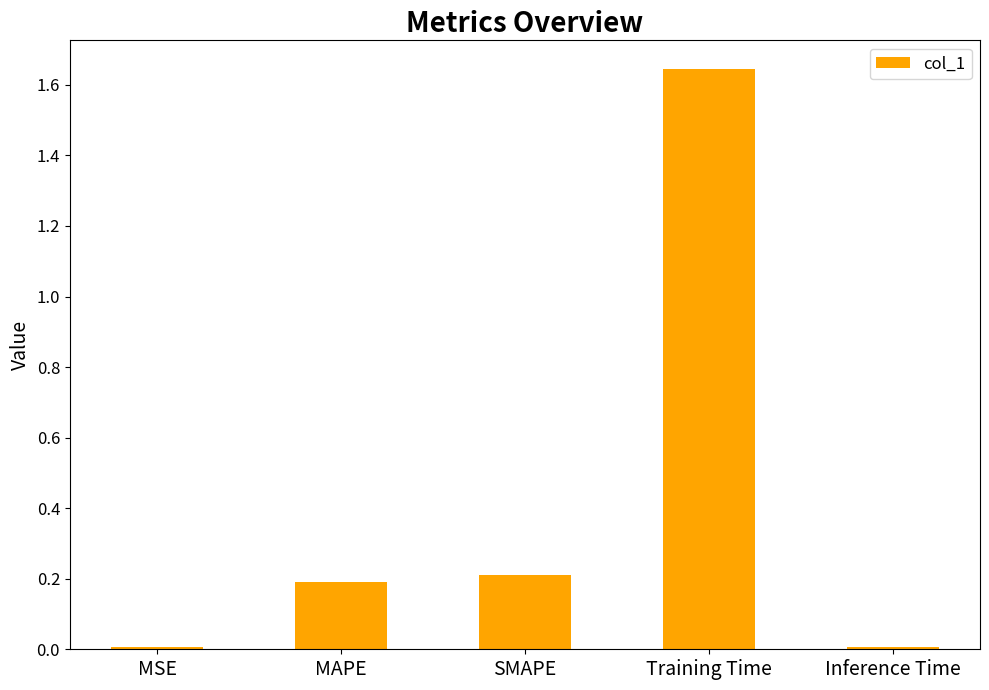

At which category does the chart reach its peak across all series?

Training Time